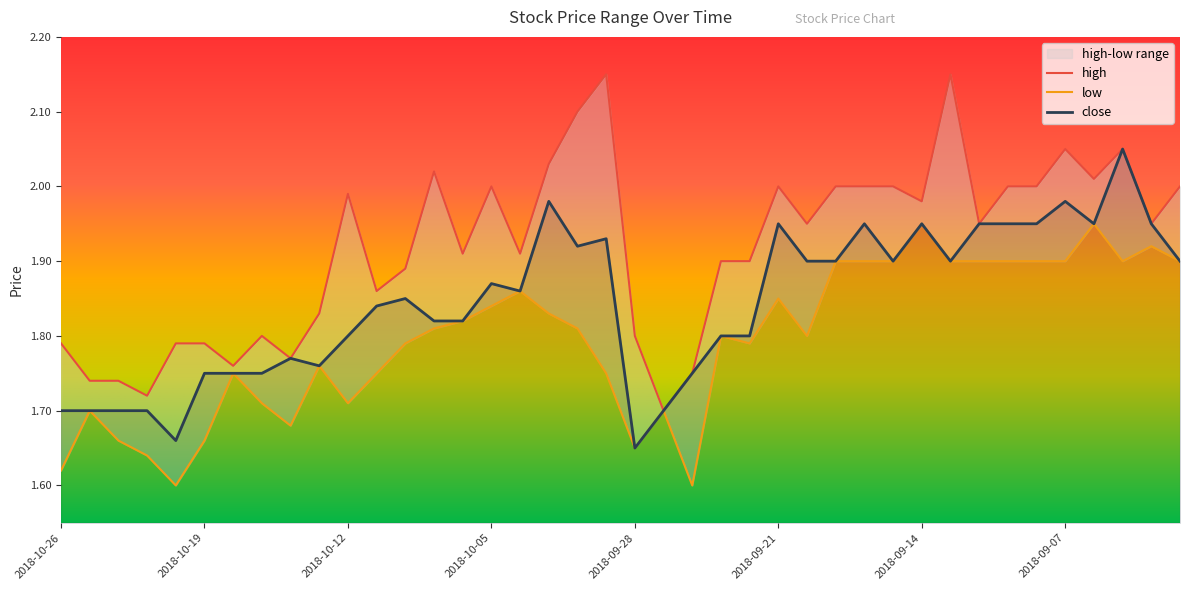

At 2018-10-08, list the series in order from smallest to largest.

low, close, high